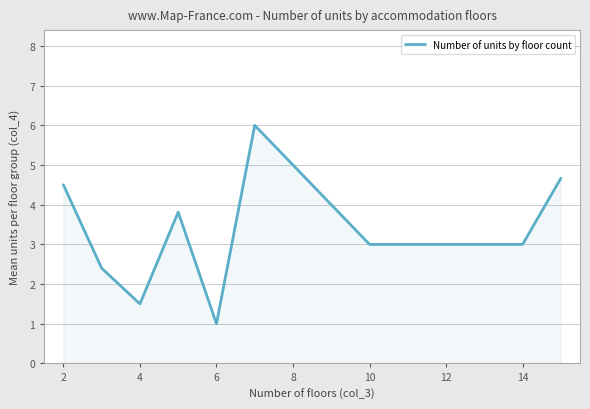

What is the greatest value displayed?

6.0